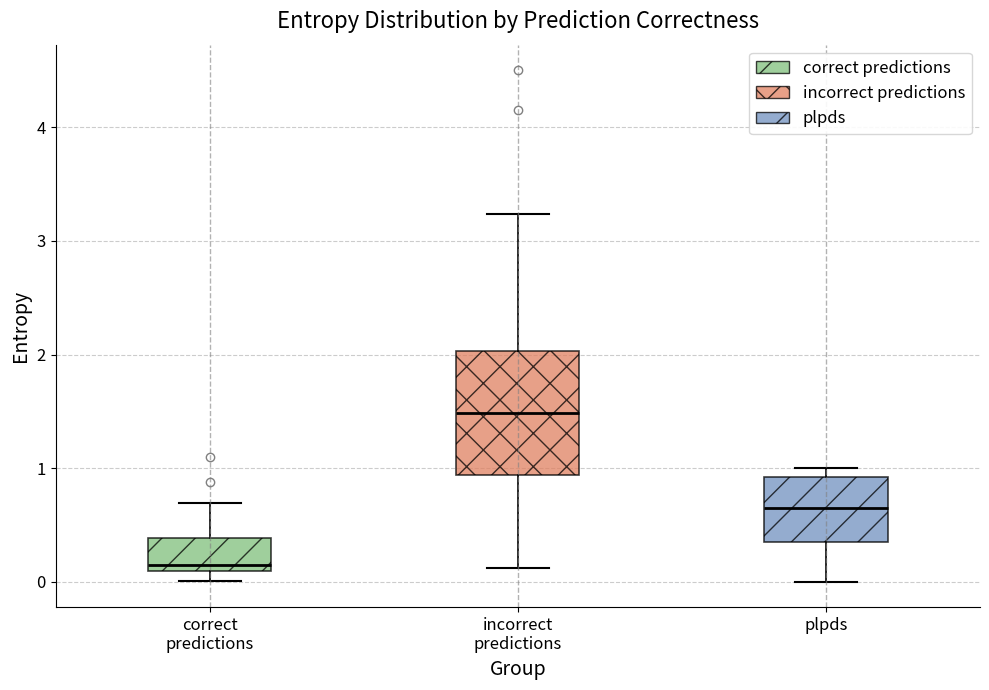

Which box has the highest median line?

incorrect predictions